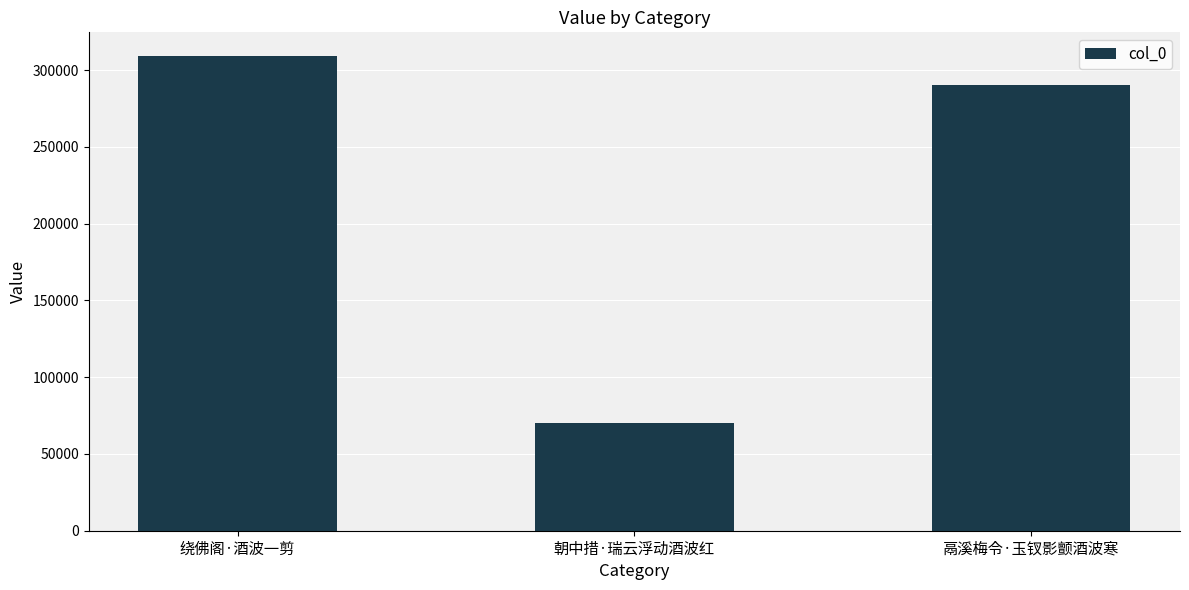

What is the greatest value displayed?

309139